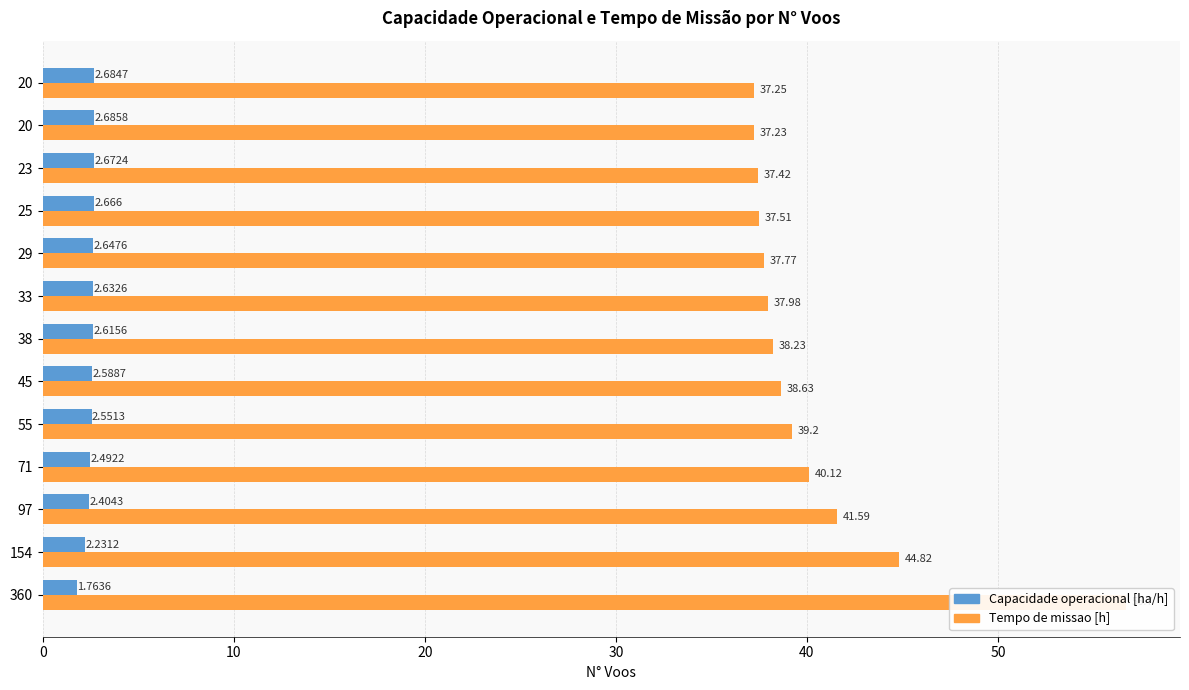

How many bars are there in each group?

2